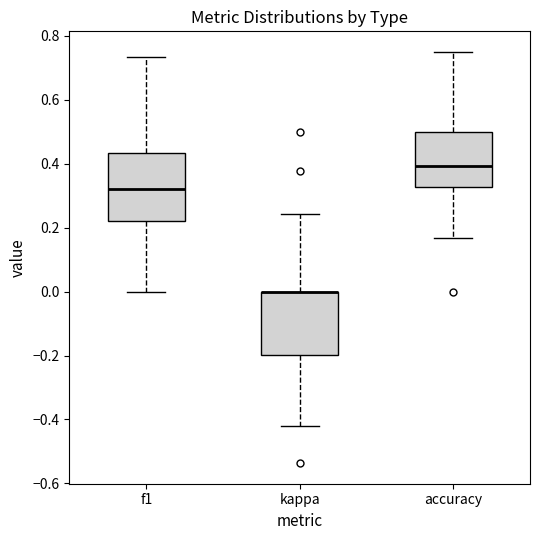

Reading left to right, read every box against the y-axis: the position of its median line, the range the box covers, and the ends of its whiskers. The values are not printed on the chart, so give them approximately, as read against the axis.

f1: median 0.32, box 0.22 to 0.44, whiskers 0.00 to 0.74
kappa: median 0.00 (drawn on the box's upper edge), box -0.20 to 0.00, whiskers -0.42 to 0.24
accuracy: median 0.40, box 0.32 to 0.50, whiskers 0.16 to 0.76